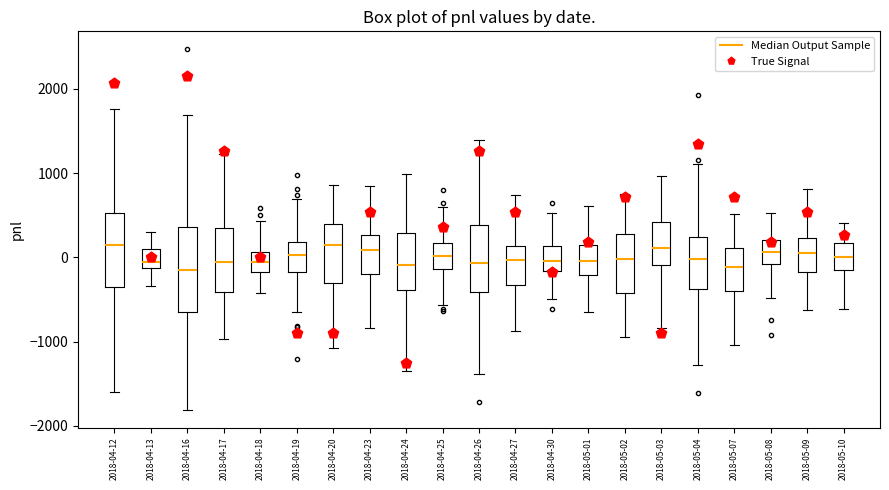

Where does the median line of the box for 2018-04-27 sit on the y-axis? The values are not printed on the chart, so give them approximately, as read against the axis.

0